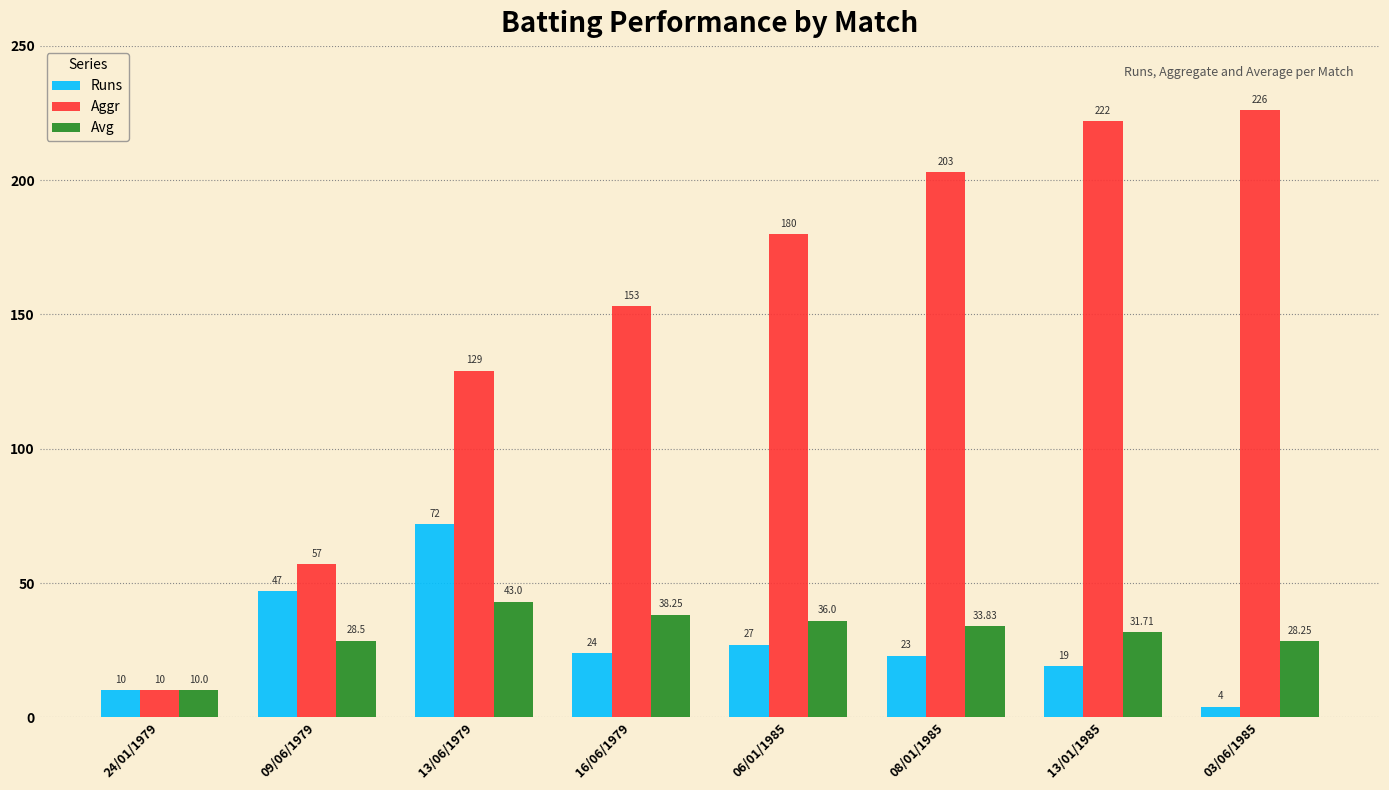

At how many categories does at least one series exceed 44?

7